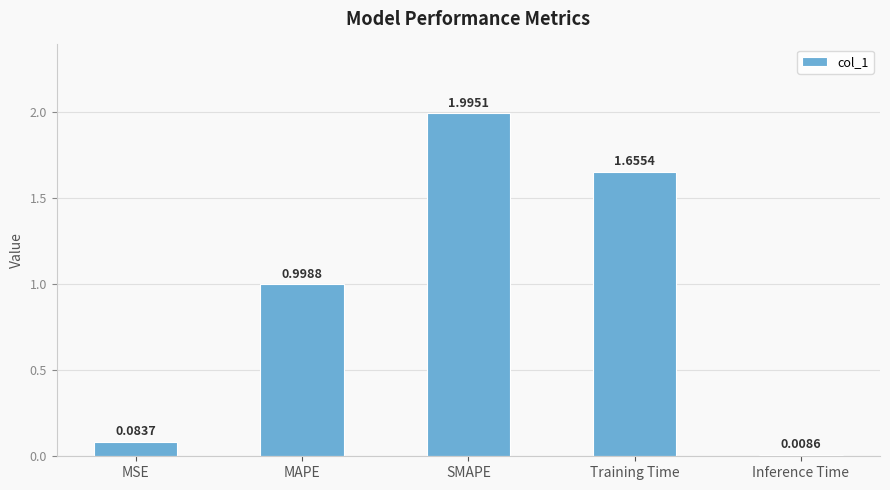

What is the difference between the maximum and minimum values?

2.0